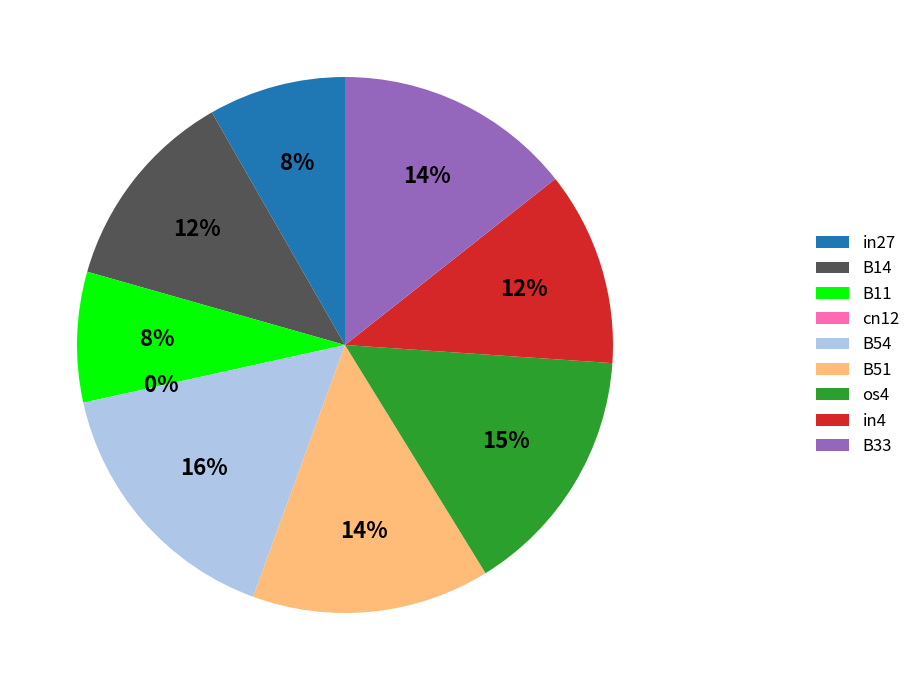

Which category has the biggest portion of the pie?

B54